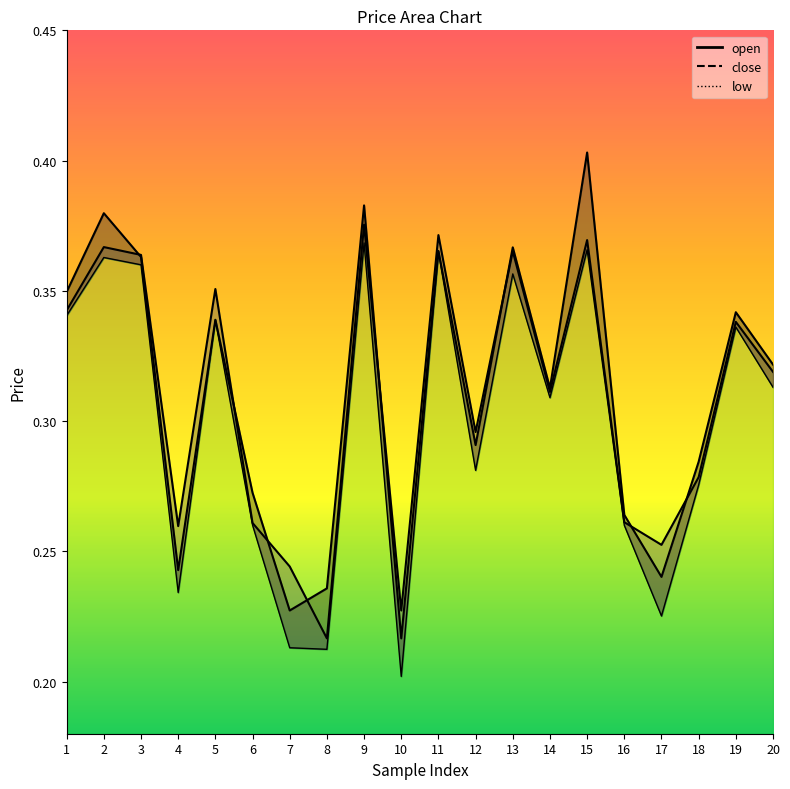

Does the chart display data point markers on the line(s)?

No